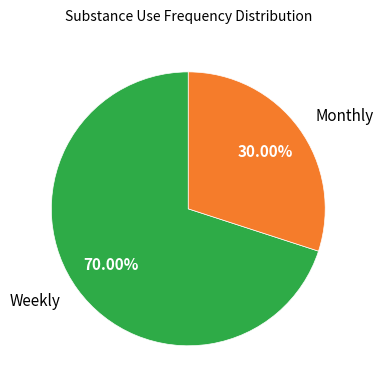

To the nearest percent, what is the difference between the Weekly and Monthly slice percentages?

40%